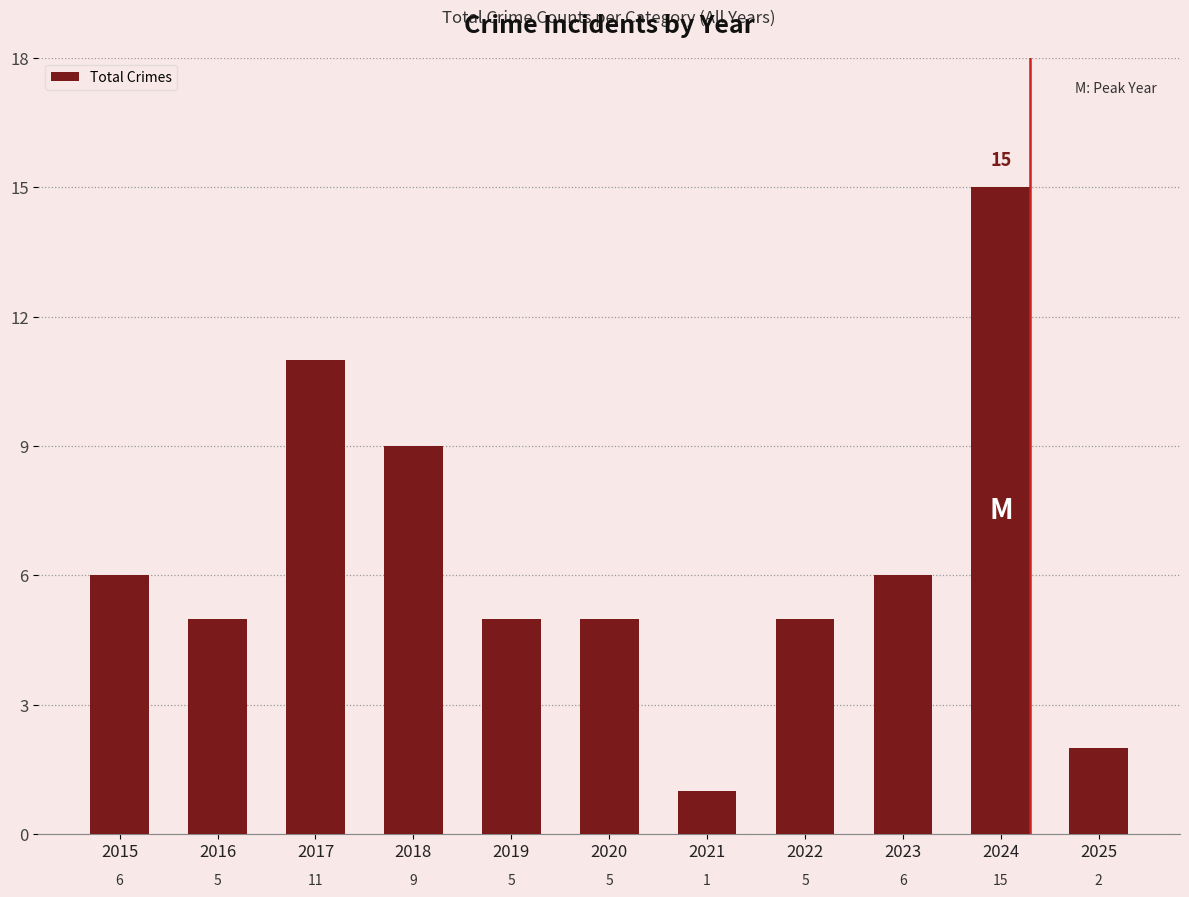

What is the average value?

6